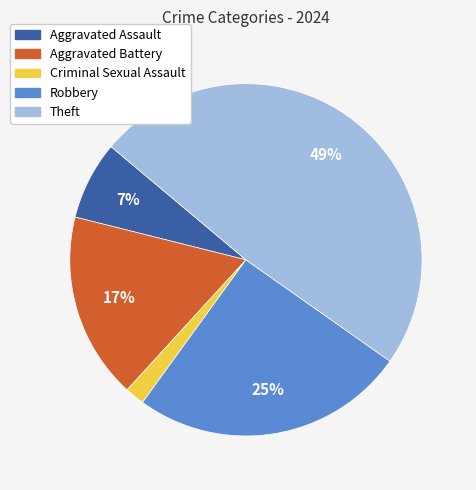

Rank the categories by value from lowest to highest.

Criminal Sexual Assault, Aggravated Assault, Aggravated Battery, Robbery, Theft